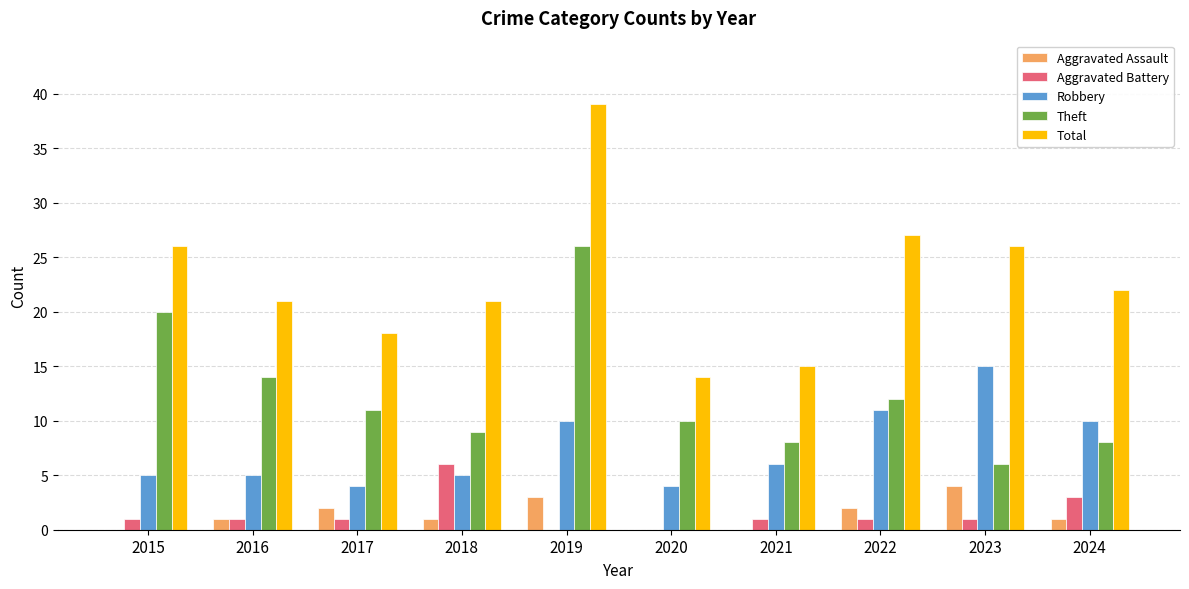

What are all the series names shown in the legend?

Aggravated Assault, Aggravated Battery, Robbery, Theft, Total